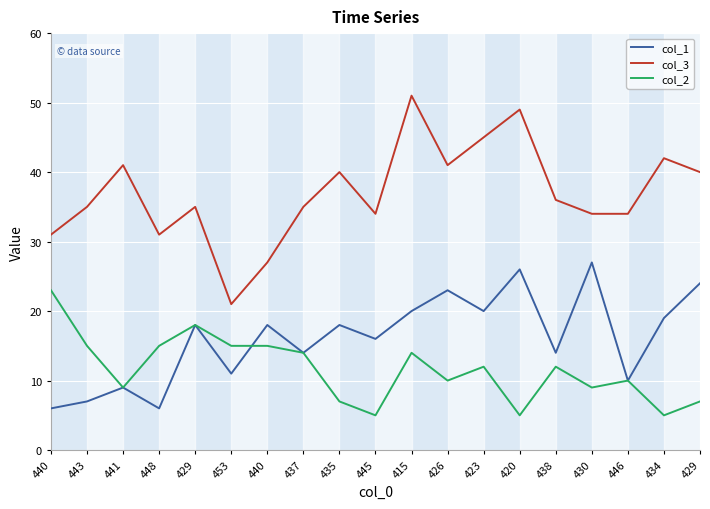

What are all the series names shown in the legend?

col_1, col_3, col_2